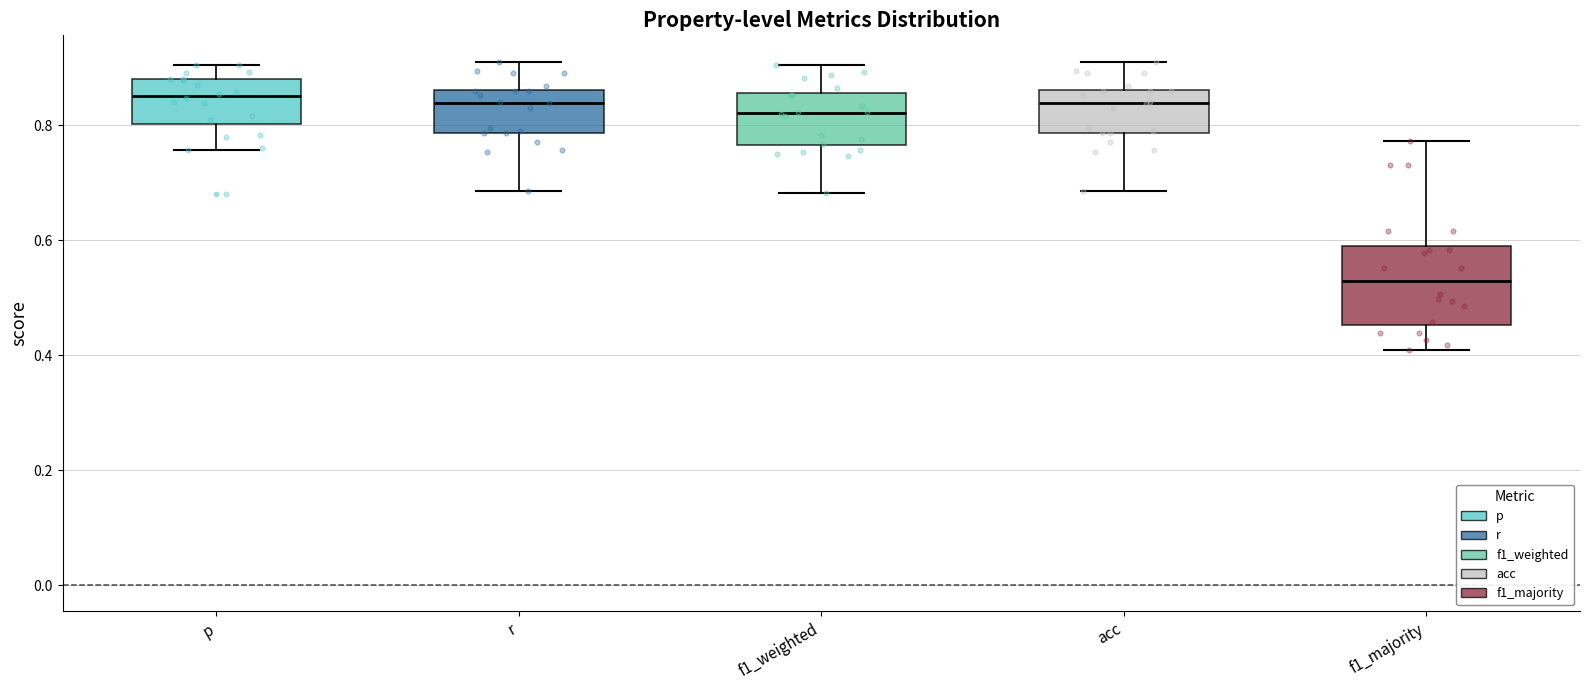

Reading left to right, read every box against the y-axis: the position of its median line, the range the box covers, and the ends of its whiskers. The values are not printed on the chart, so give them approximately, as read against the axis.

p: median 0.86, box 0.80 to 0.88, whiskers 0.76 to 0.90
r: median 0.84, box 0.78 to 0.86, whiskers 0.68 to 0.92
f1_weighted: median 0.82, box 0.76 to 0.86, whiskers 0.68 to 0.90
acc: median 0.84, box 0.78 to 0.86, whiskers 0.68 to 0.92
f1_majority: median 0.52, box 0.46 to 0.60, whiskers 0.40 to 0.78